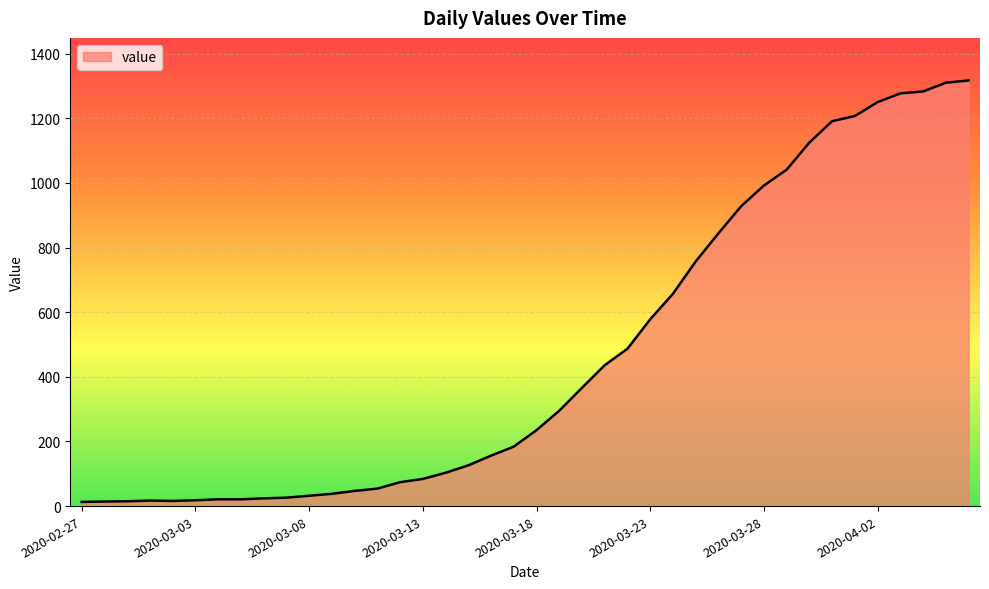

What is the minimum value shown in the chart?

13